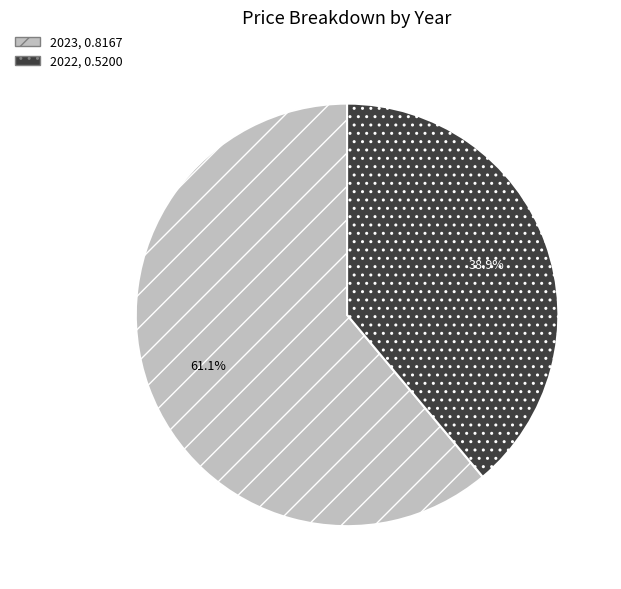

What percentage is the 2022 slice, to the nearest percent?

39%